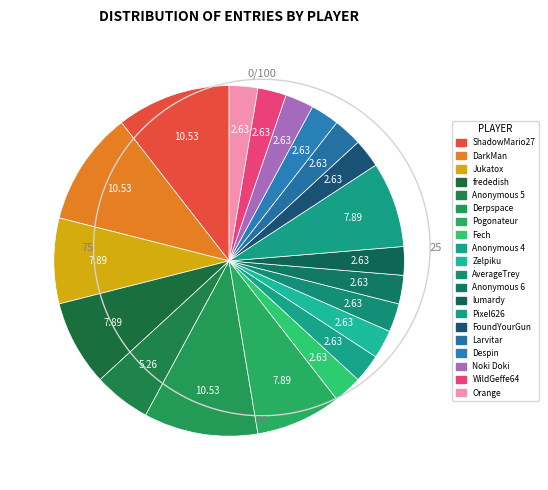

To the nearest percent, what is the average slice percentage?

5%